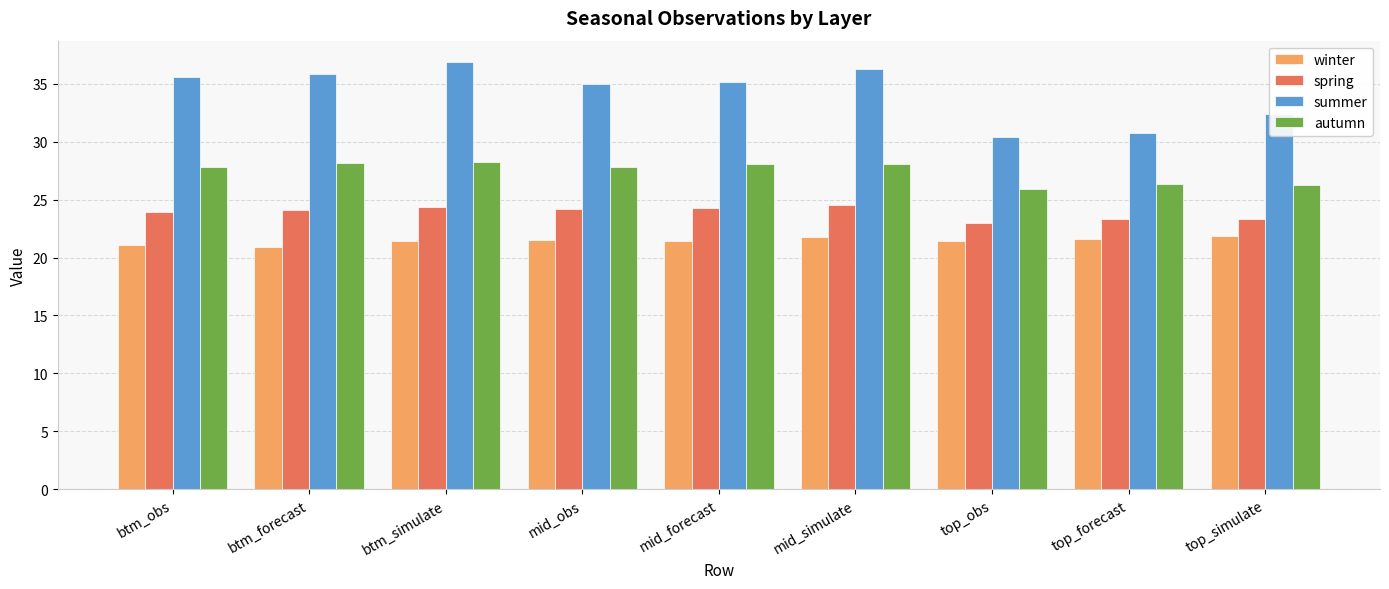

Which series has the largest range (max minus min)?

summer